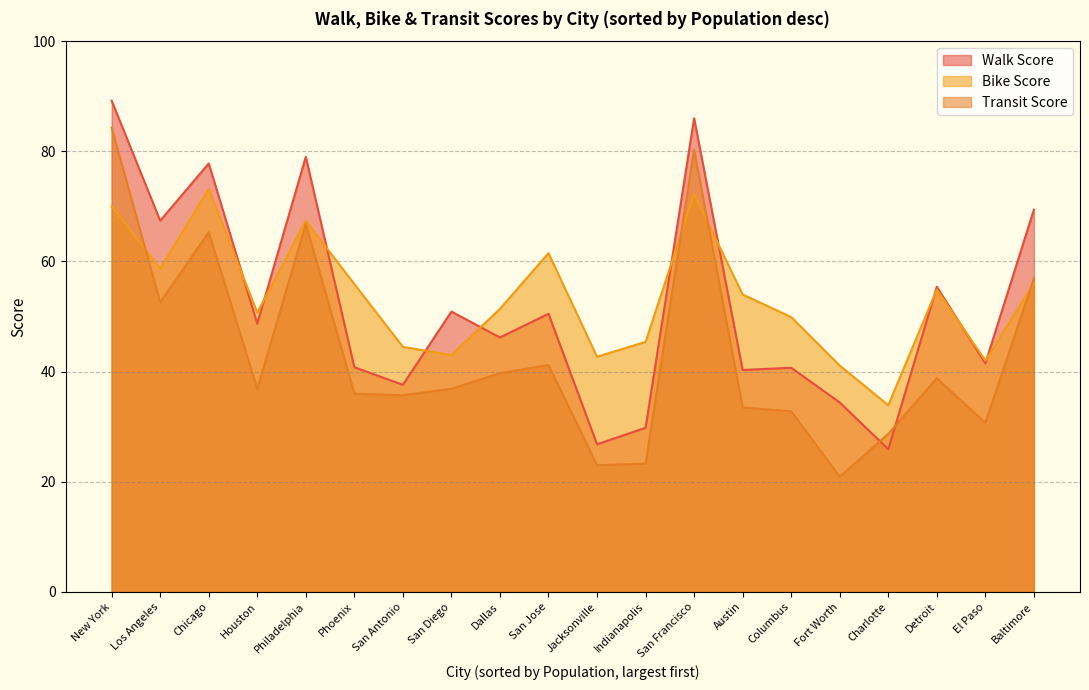

Does the chart have visible grid lines?

Yes